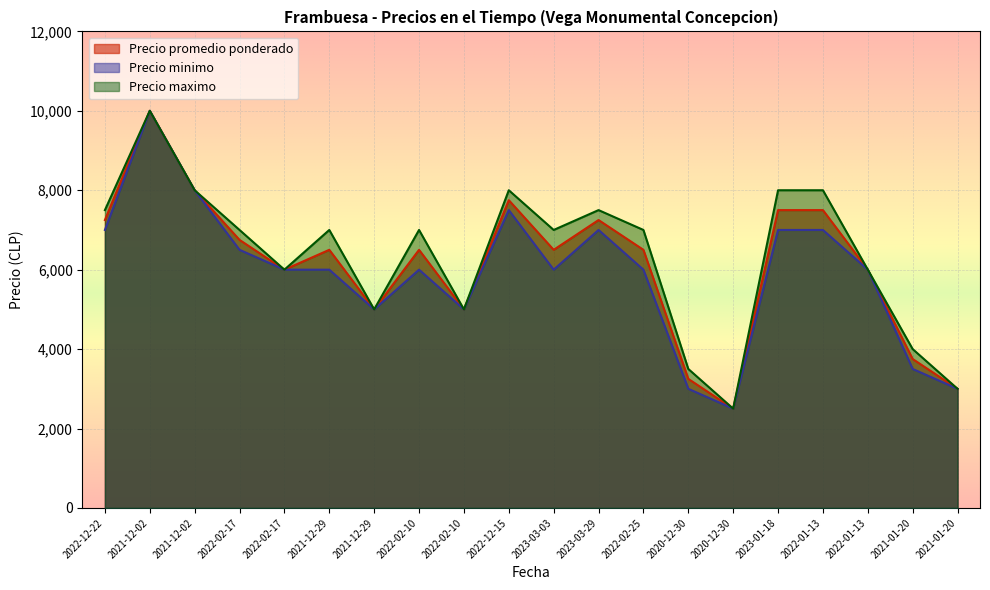

Where is Precio promedio ponderado nearest to the value 6250?

2022-02-17